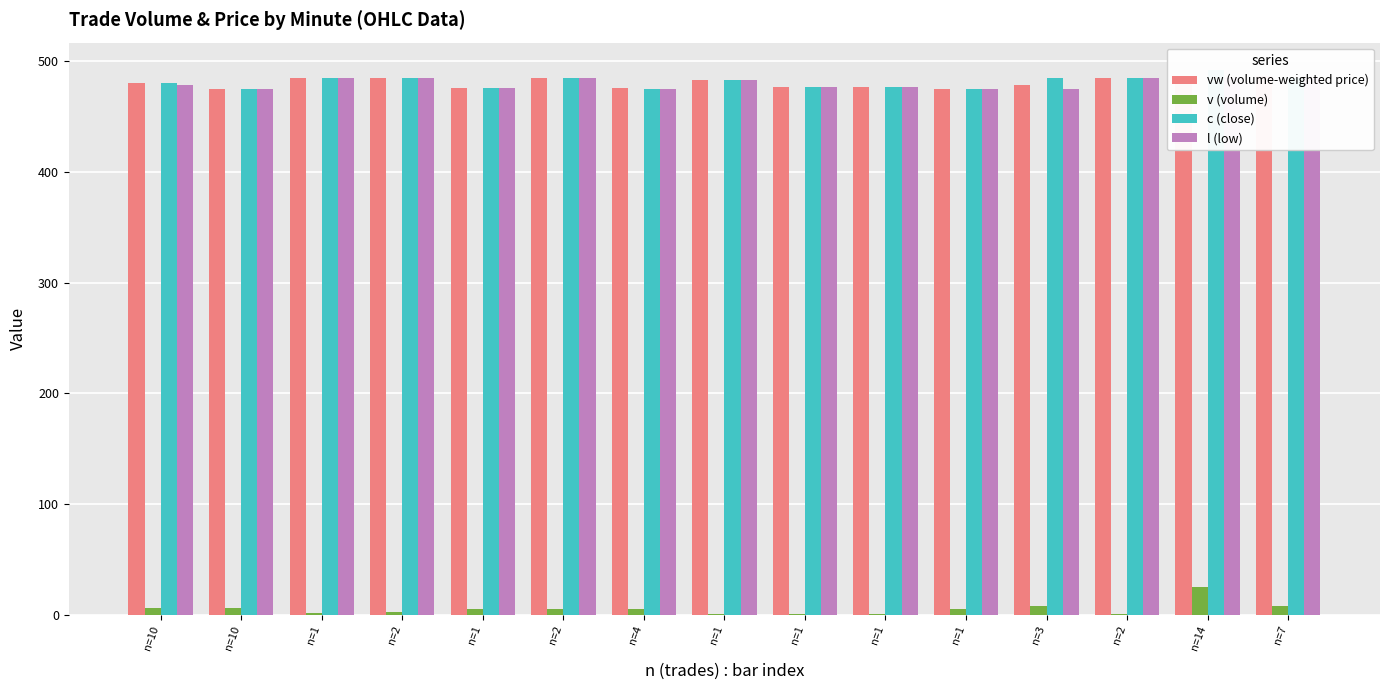

At how many categories does at least one series exceed 33?

15